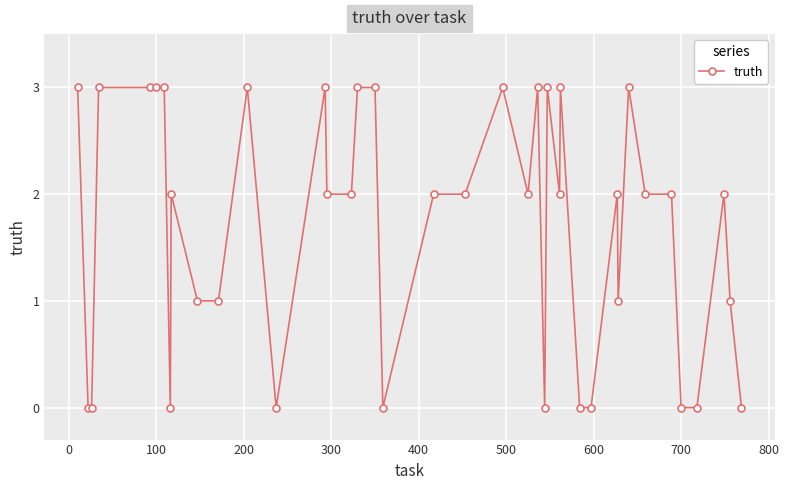

What is the sum of all values?

68